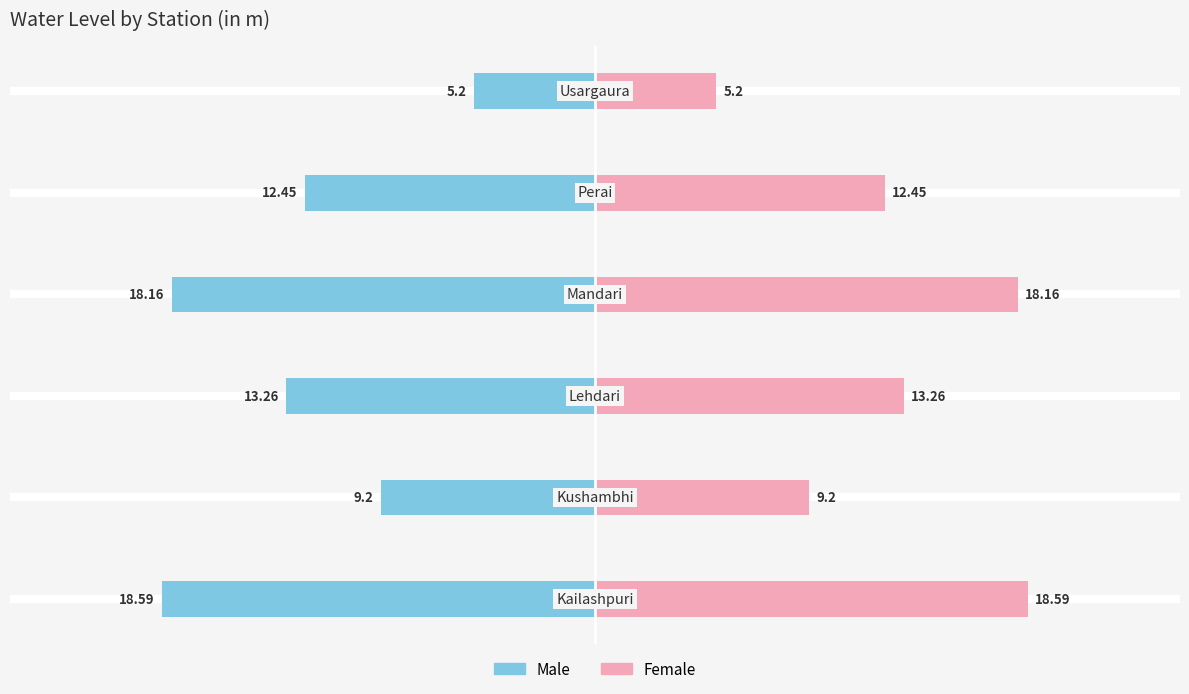

Which series has the largest total across all categories?

Female